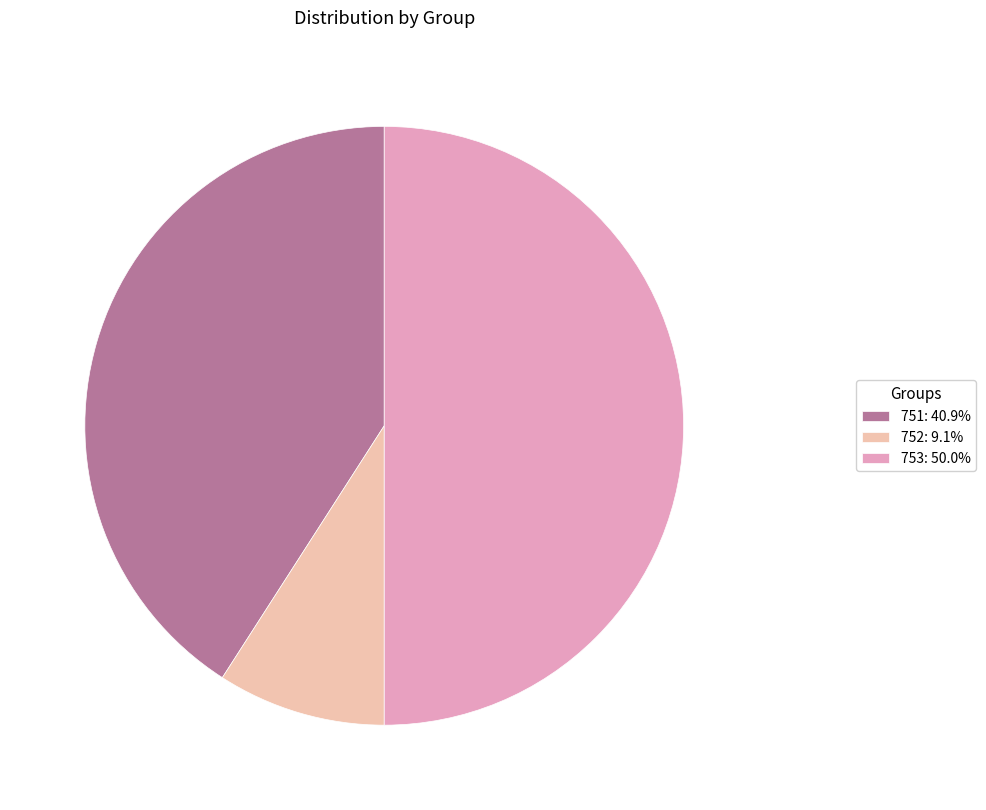

What is the ratio of the value at 751: 40.9% to the value at 753: 50.0%?

0.8